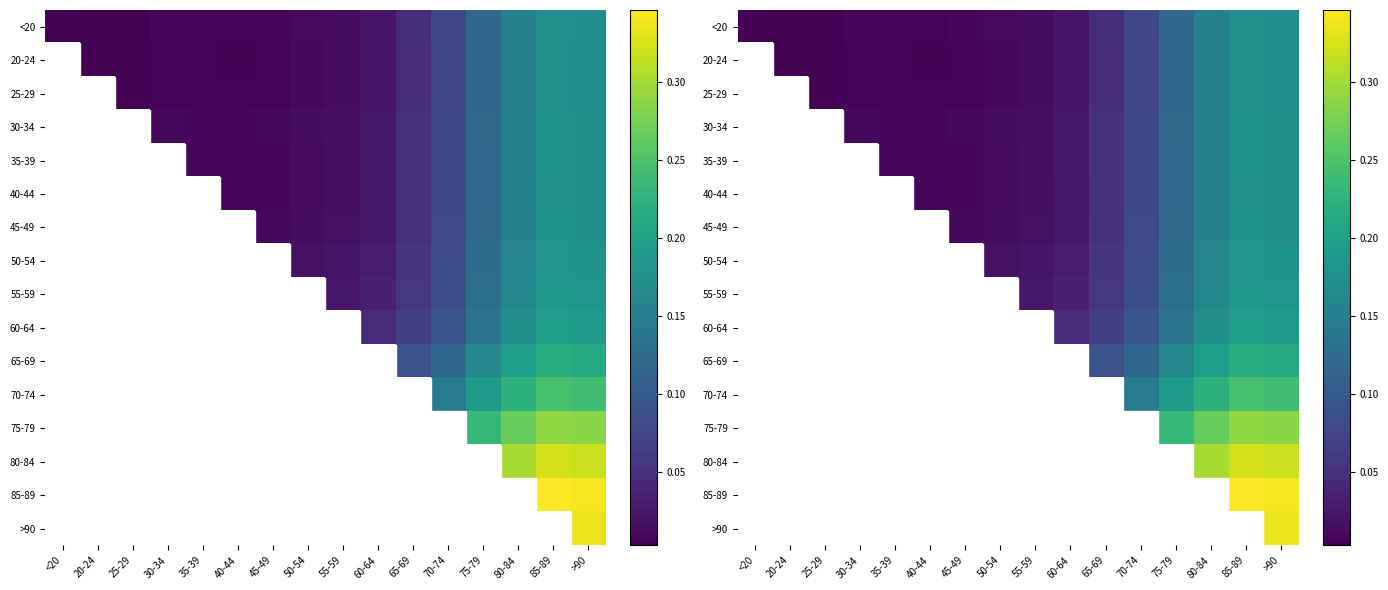

Which category has the highest value across all series?

85-89